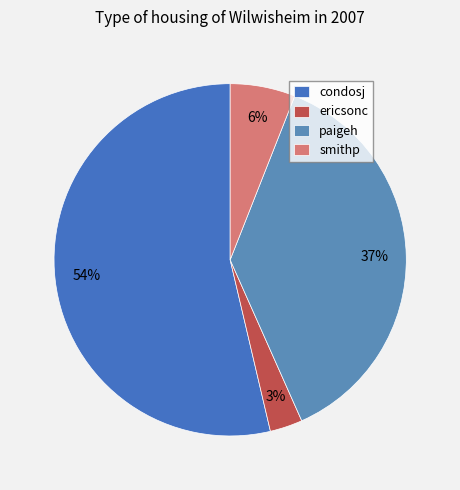

To the nearest percent, what is the combined percentage of condosj and paigeh?

91%